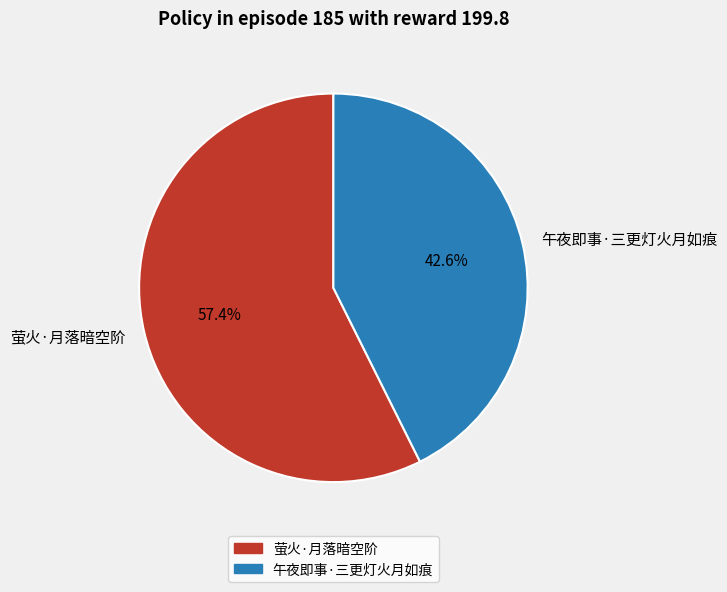

Combined, do 午夜即事·三更灯火月如痕 and 萤火·月落暗空阶 account for over 50%?

Yes